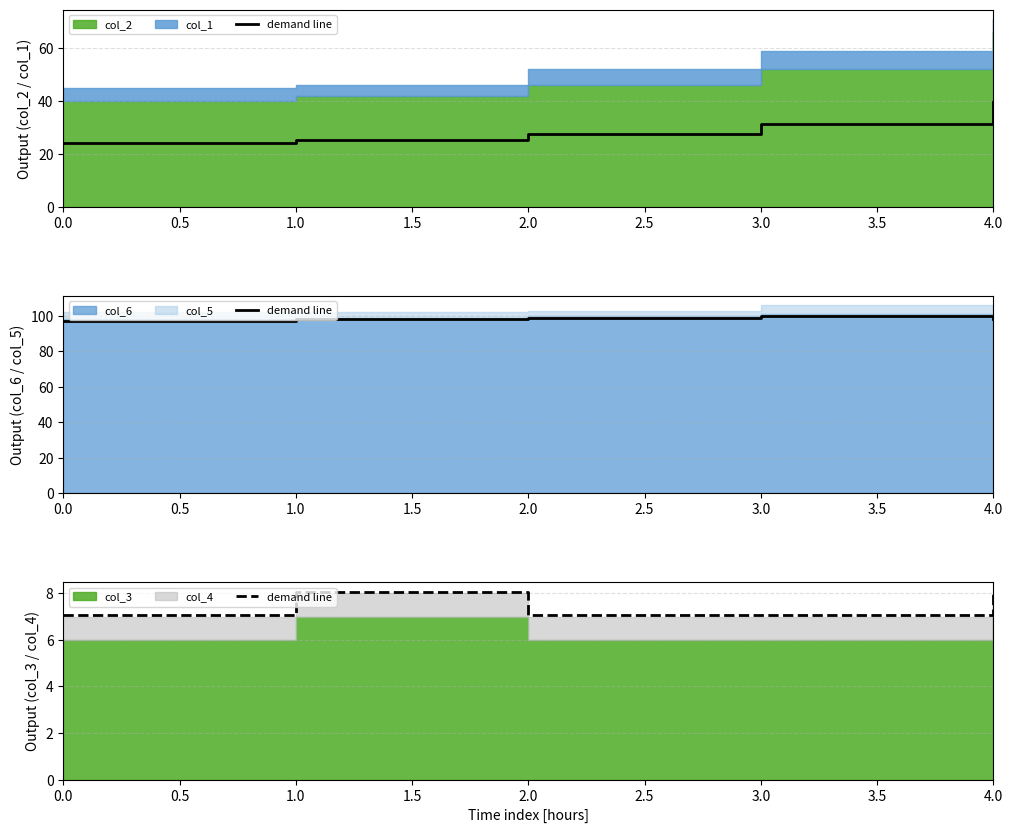

What is the value of the 5th point from the left?

8.1